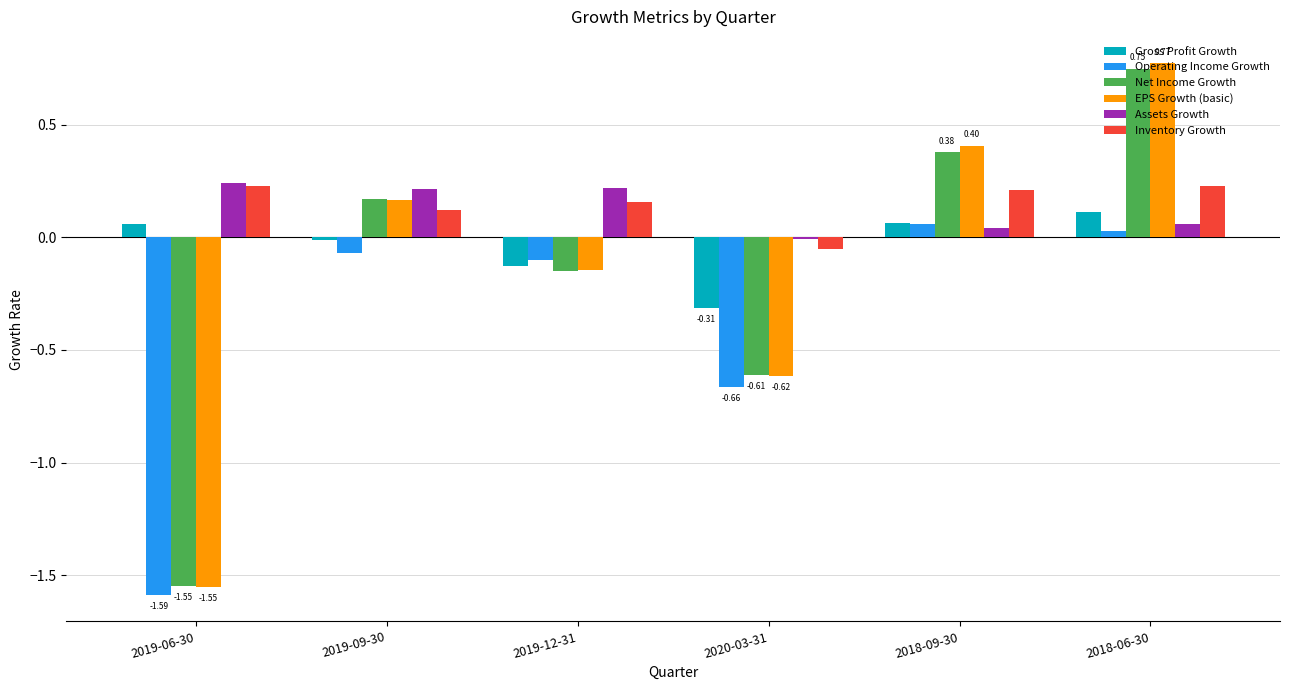

Is the value of Inventory Growth at 2019-06-30 greater than the value of Gross Profit Growth at 2018-06-30?

Yes